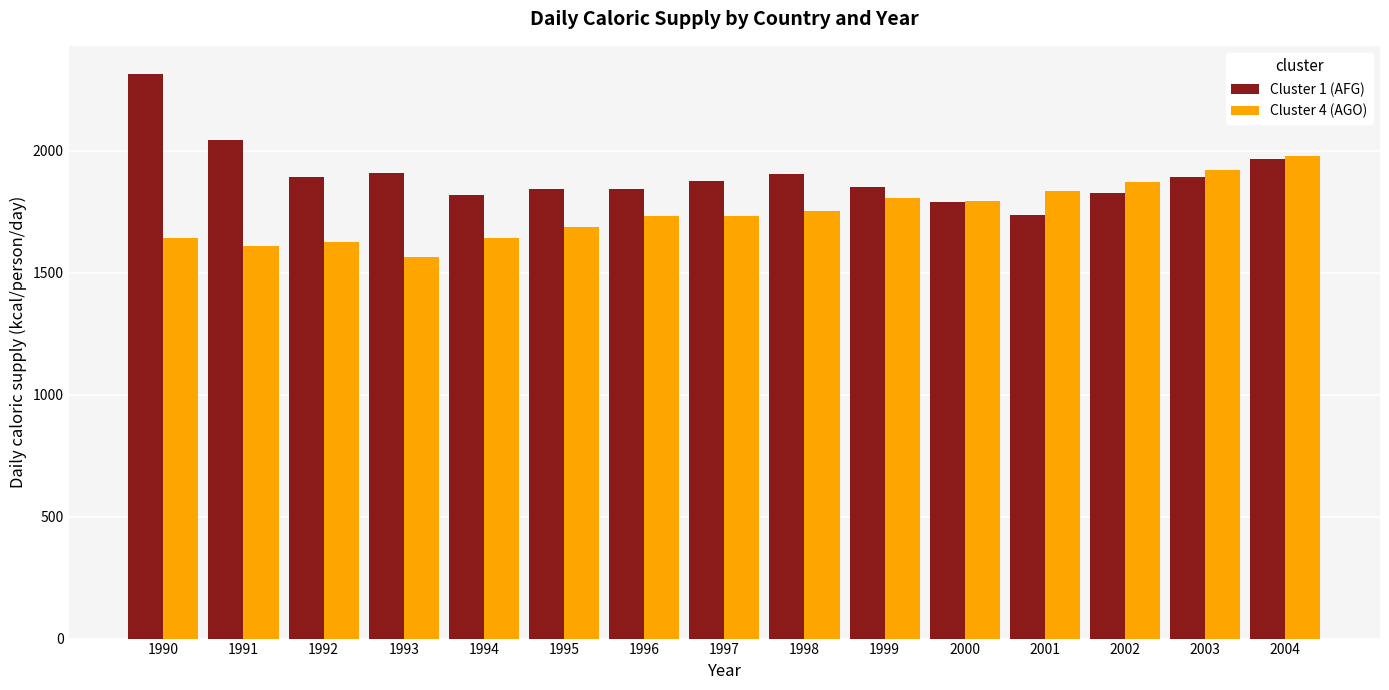

Which series has the widest spread of values?

Cluster 1 (AFG)